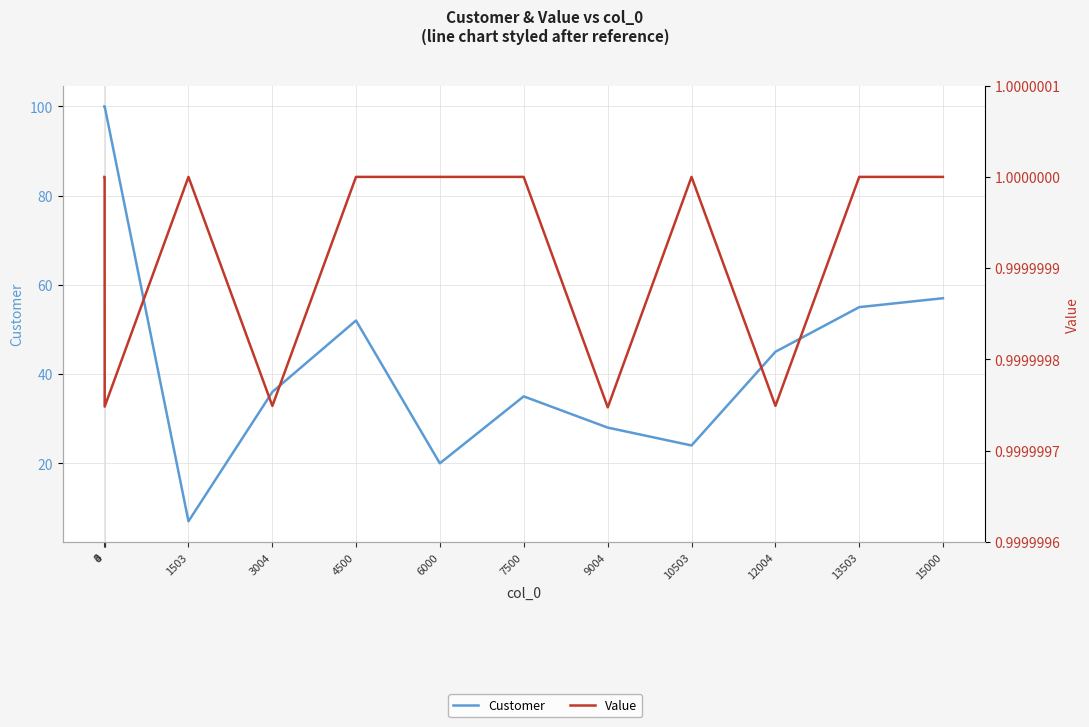

What is the value of the Customer point at the 13th from the left?

57.0